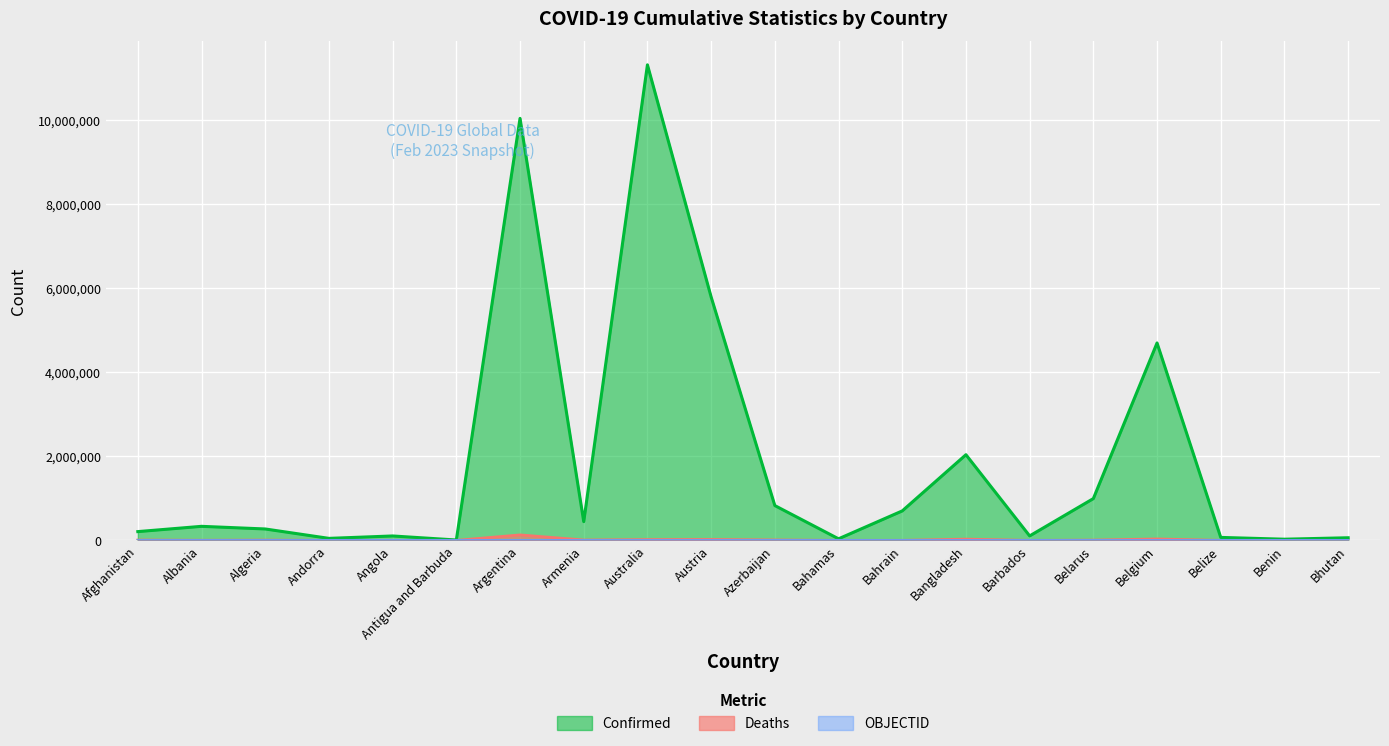

What is the sum of all Confirmed values?

38121262